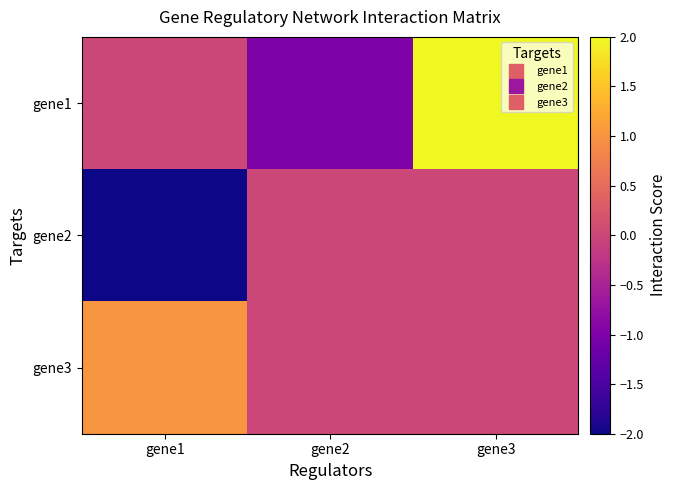

Reading left to right, extract all data points from this chart.

gene1: gene1=0	gene2=-1	gene3=2
gene2: gene1=-2	gene2=0	gene3=0
gene3: gene1=1	gene2=0	gene3=0